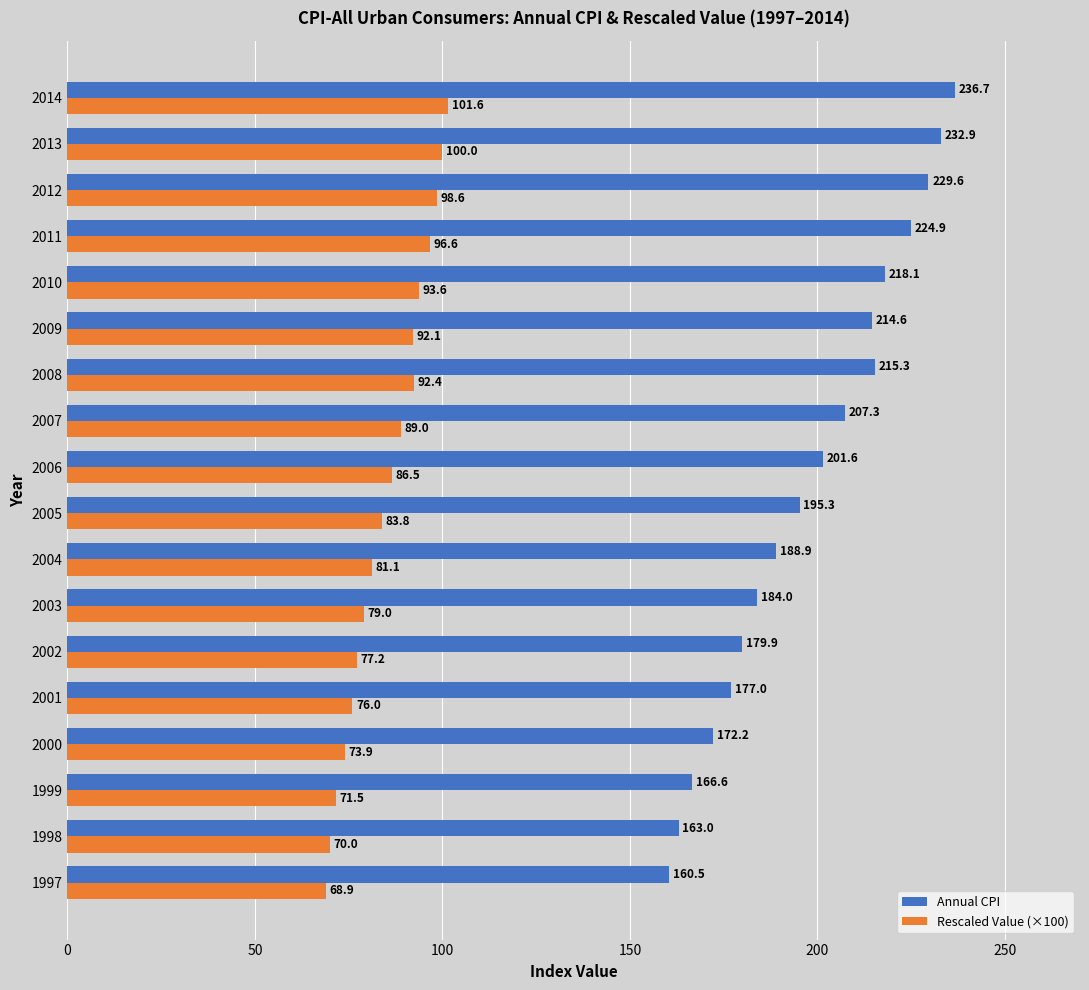

Which series has the largest total across all categories?

Annual CPI